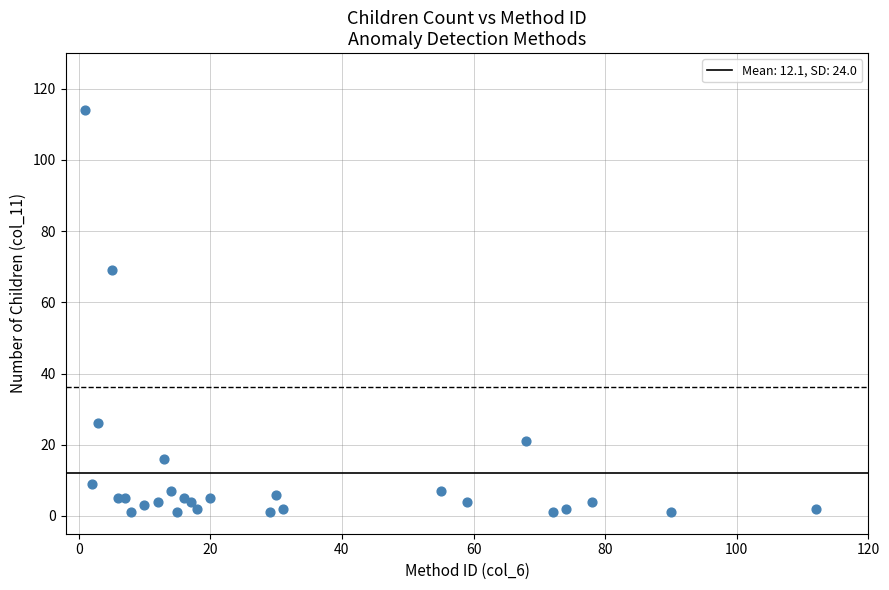

What Y value in the scatter plot is closest to 57?

69